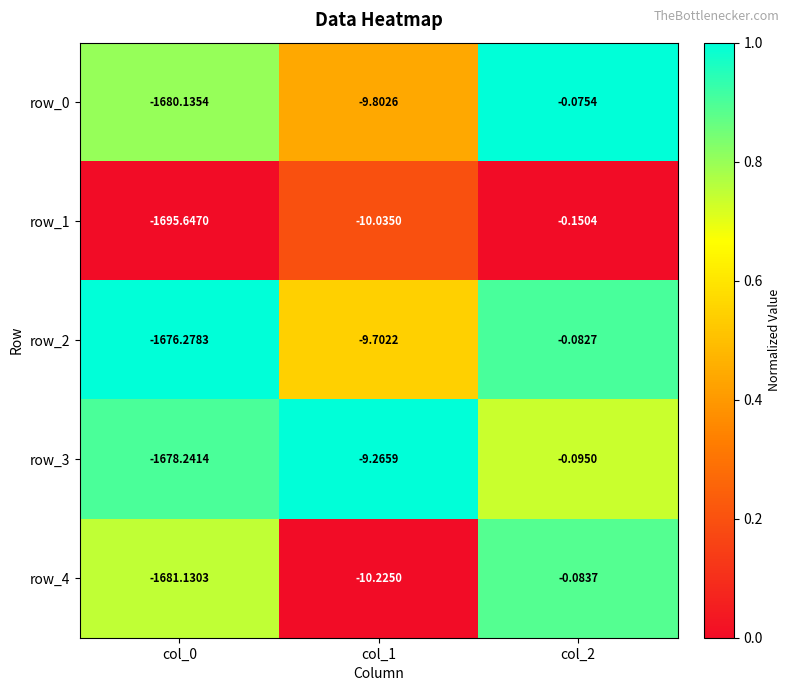

What is the total value across all series at col_0?

-8411.4